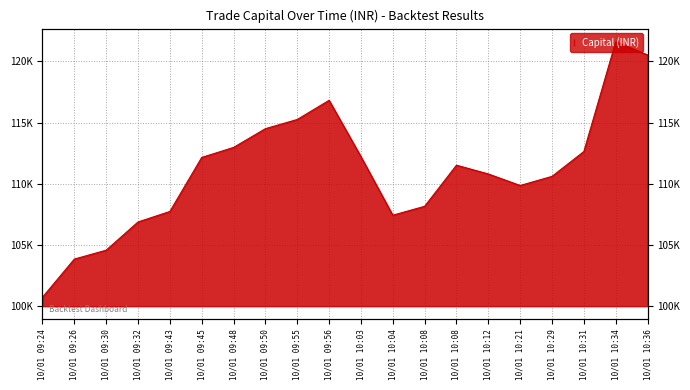

What is the value of the 4th point from the left?

106880